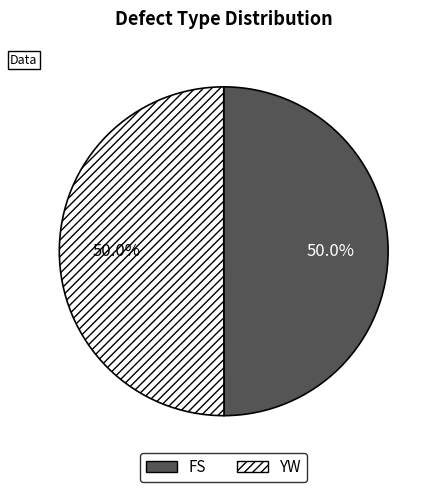

What portion of the pie excludes YW?

50.0%